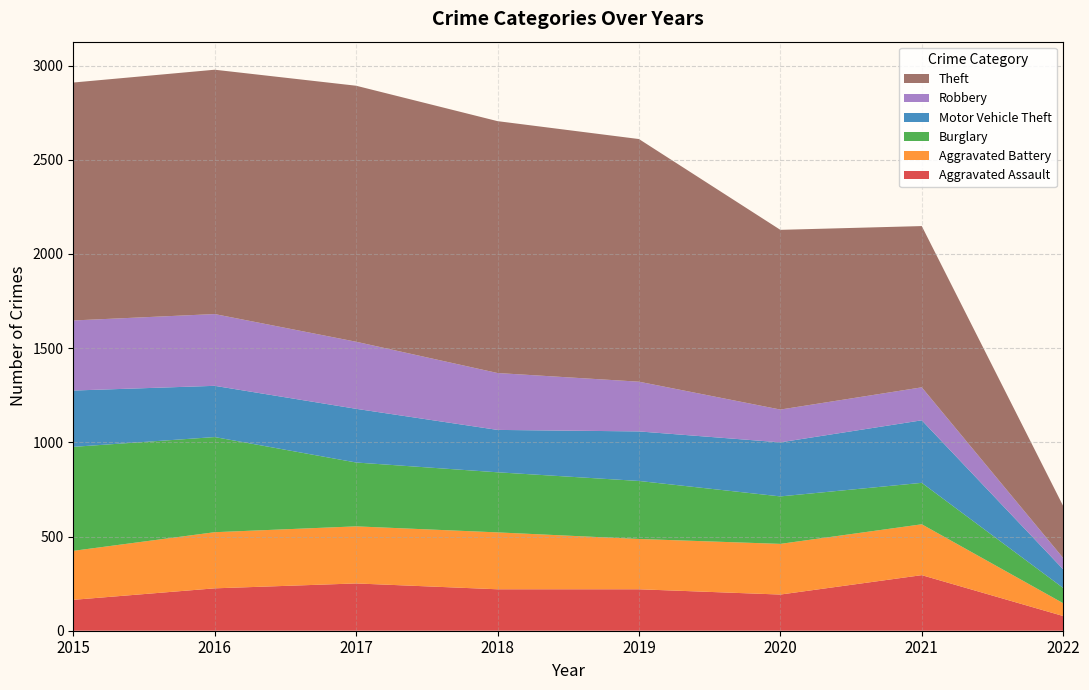

Reading left to right, what are all the values shown in this chart?

Aggravated Assault: 164	225	251	220	220	192	295	78
Aggravated Battery: 260	298	303	302	267	269	270	68
Burglary: 552	505	339	319	308	252	220	81
Motor Vehicle Theft: 299	272	285	225	263	287	332	99
Robbery: 372	381	356	302	264	174	175	60
Theft: 1263	1297	1359	1337	1288	954	856	276